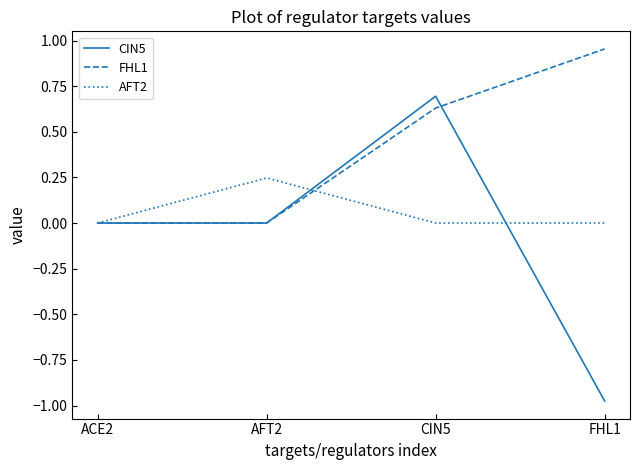

Rank the series by their maximum value, from highest to lowest.

FHL1, CIN5, AFT2